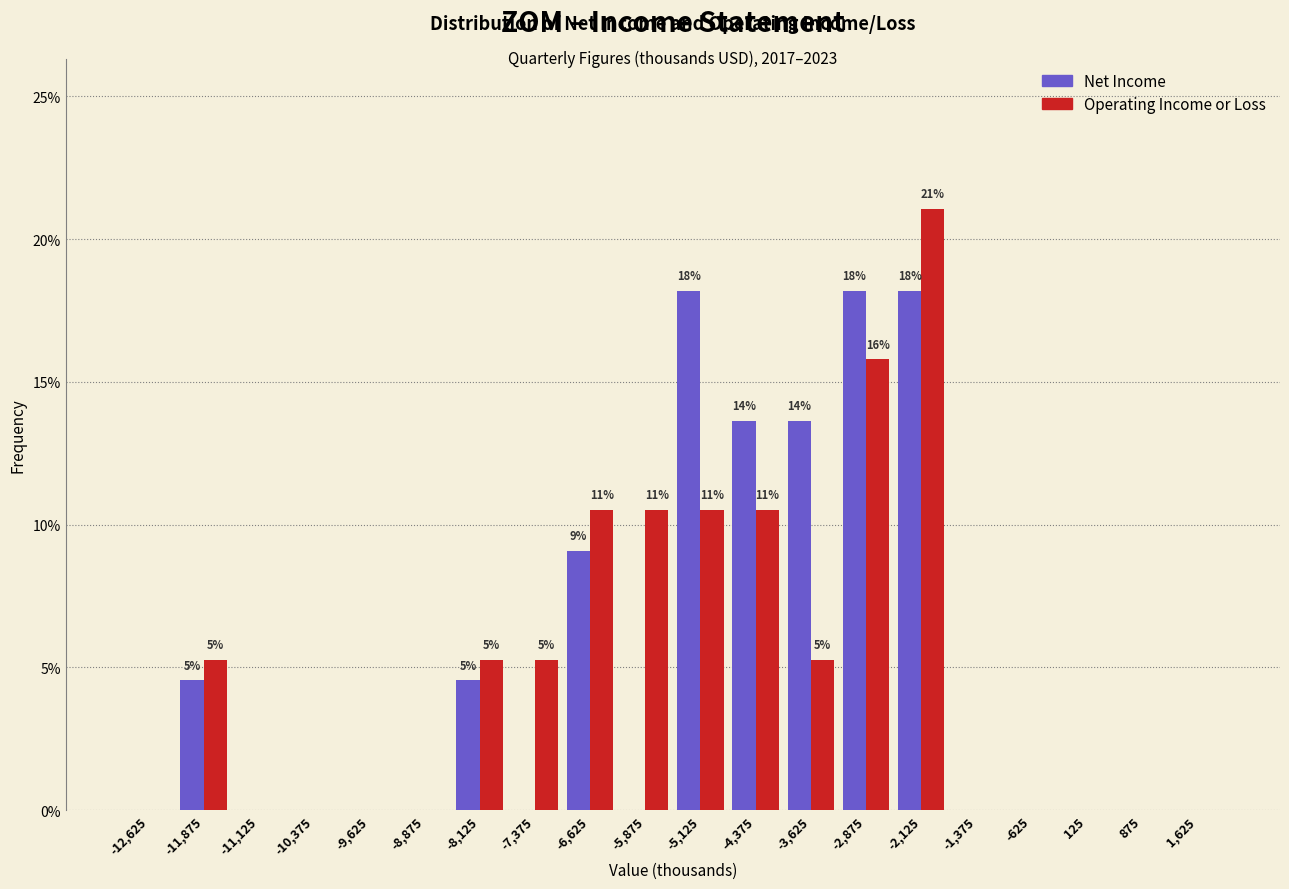

In the Operating Income or Loss series, which range on the x-axis has the tallest bar?

-2500 to -1750